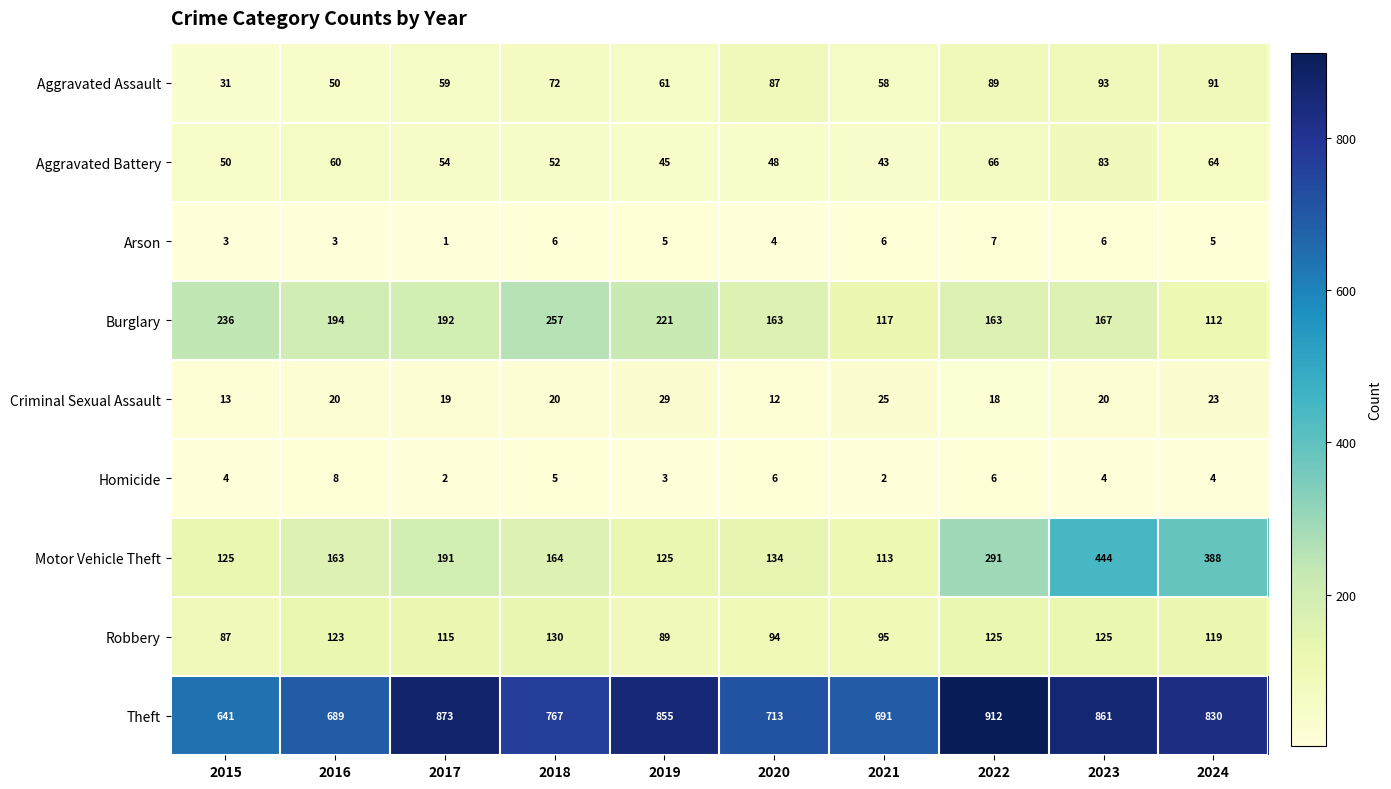

The Burglary series shows 257 at 2018. True or false?

True